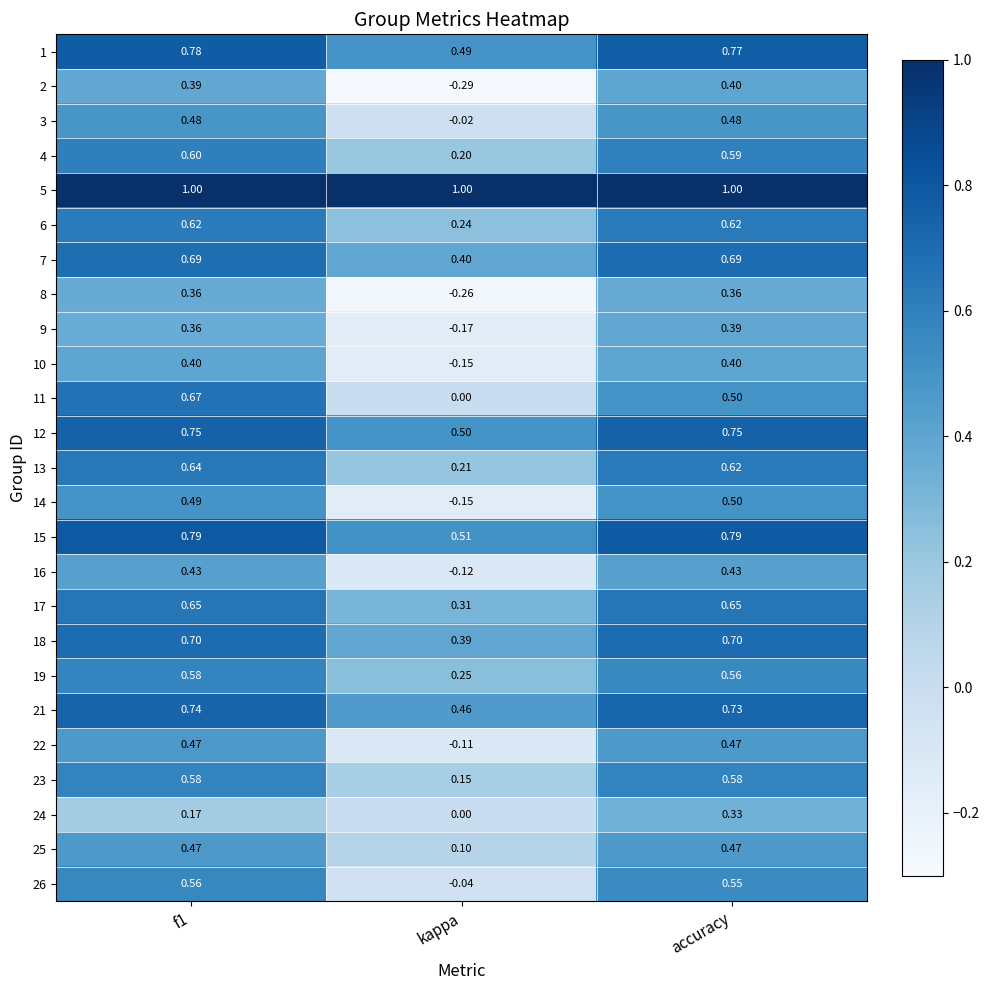

At which label is 21 closest to 0?

kappa